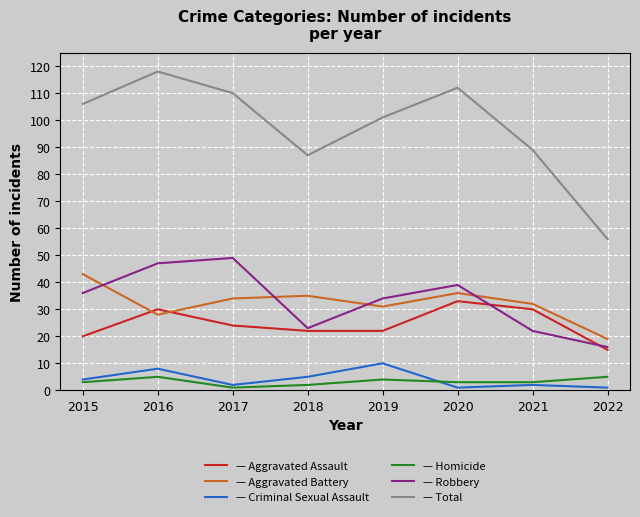

What is the total value across all series at 2015?

212